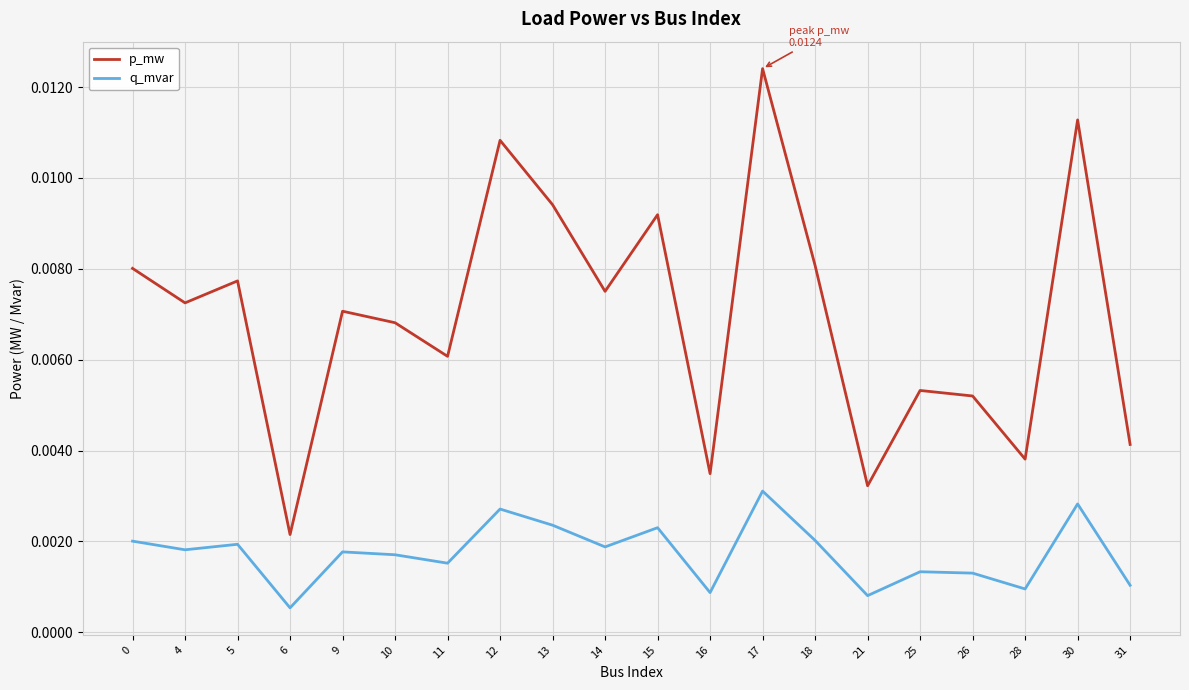

How many distinct data groups are displayed?

2